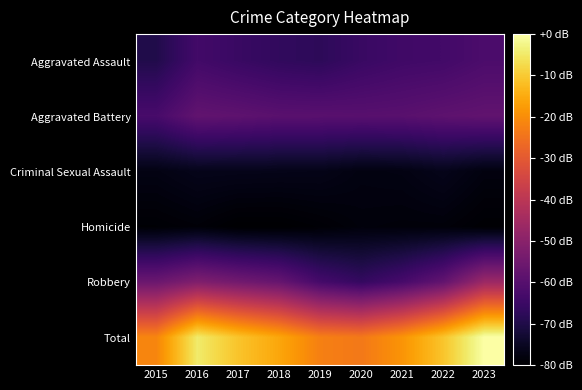

Which series has the widest spread of values?

Total